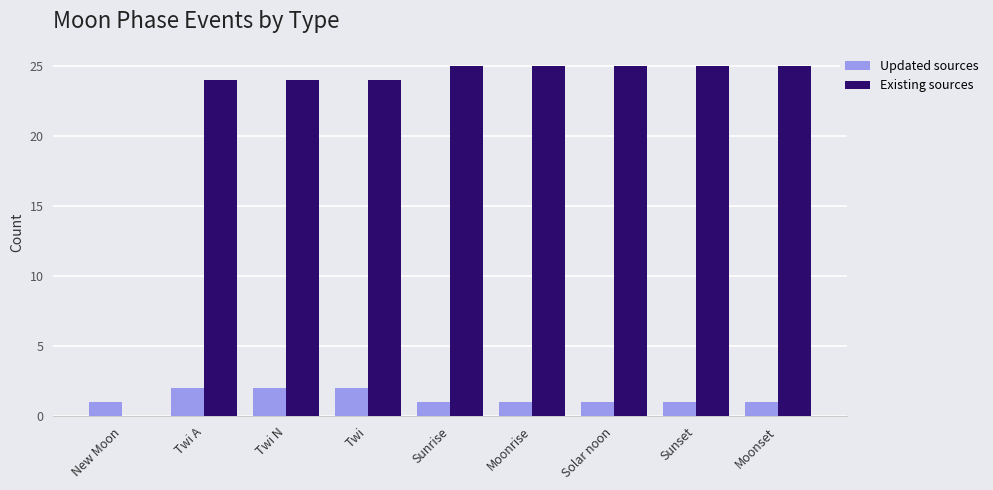

Reading right to left, what are all the values shown in this chart?

Updated sources: Moonset=1	Sunset=1	Solar noon=1	Moonrise=1	Sunrise=1	Twi=2	Twi N=2	Twi A=2	New Moon=1
Existing sources: Moonset=25	Sunset=25	Solar noon=25	Moonrise=25	Sunrise=25	Twi=24	Twi N=24	Twi A=24	New Moon=0